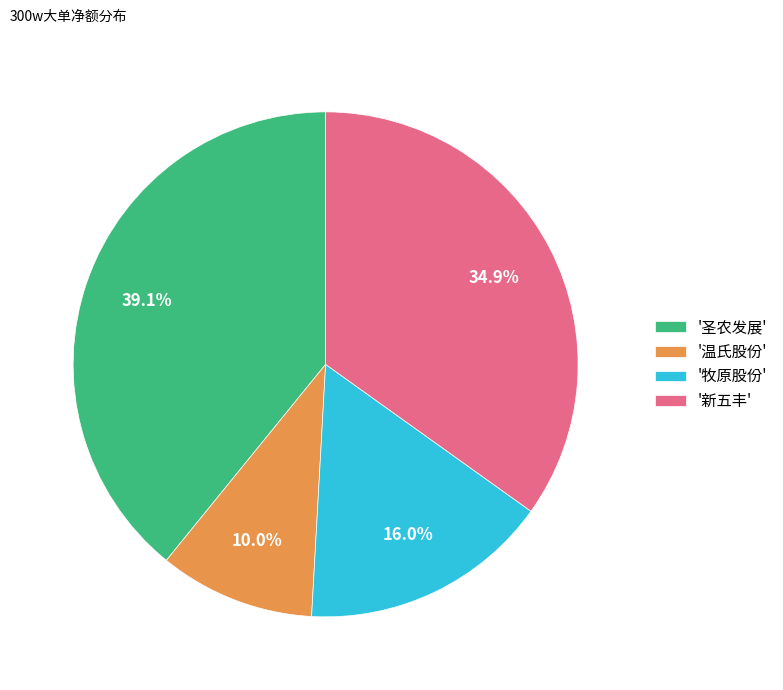

How many slices are in this pie chart?

4